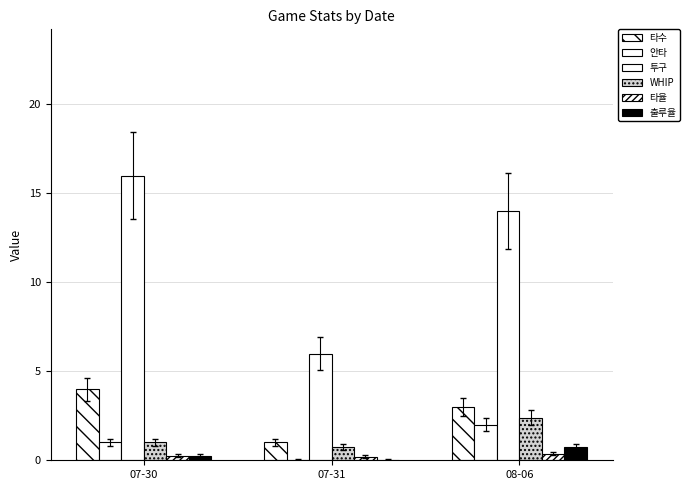

What is the difference between the second highest and minimum values in the 안타 series?

1.0